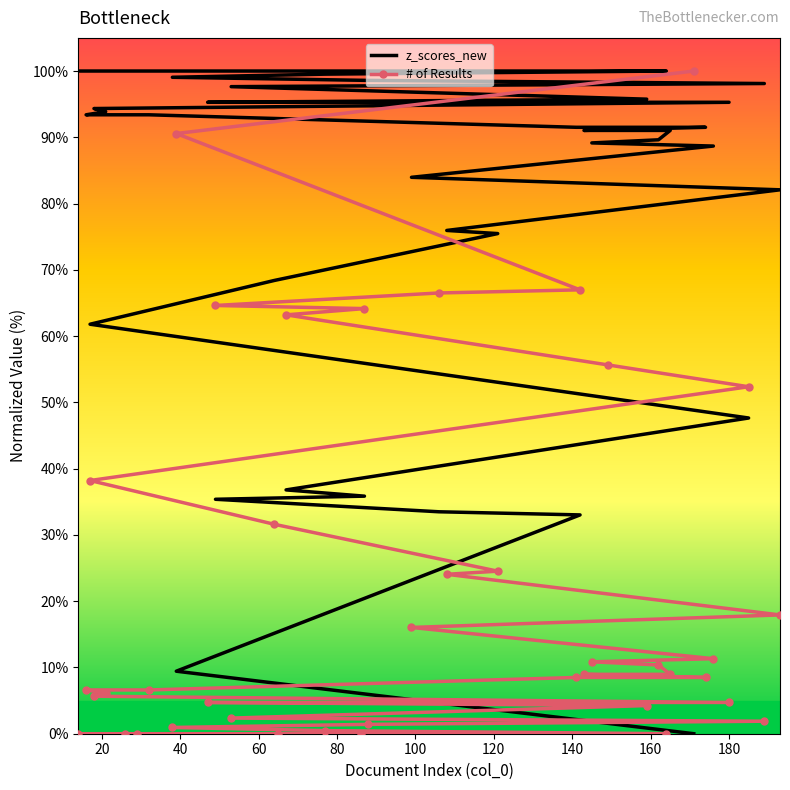

What is the maximum value for z_scores_new?

100.0